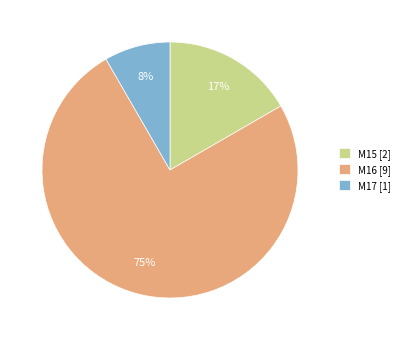

Do M15 [2] and M16 [9] together represent more than half of the pie?

Yes